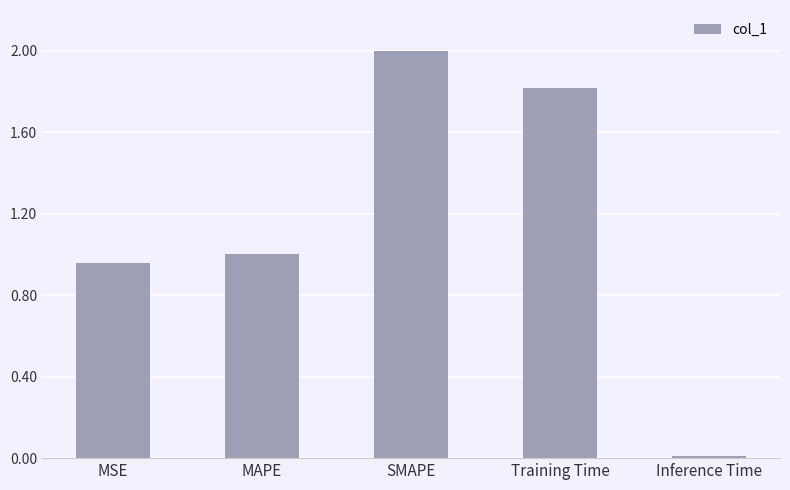

What is the difference between the second highest and minimum values?

1.8